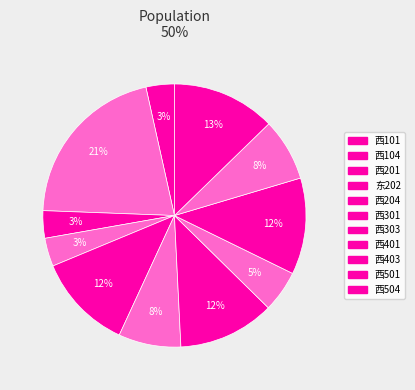

Rank the categories by value from highest to lowest.

西104, 西504, 西204, 西303, 西403, 西301, 西501, 西401, 西101, 东202, 西201